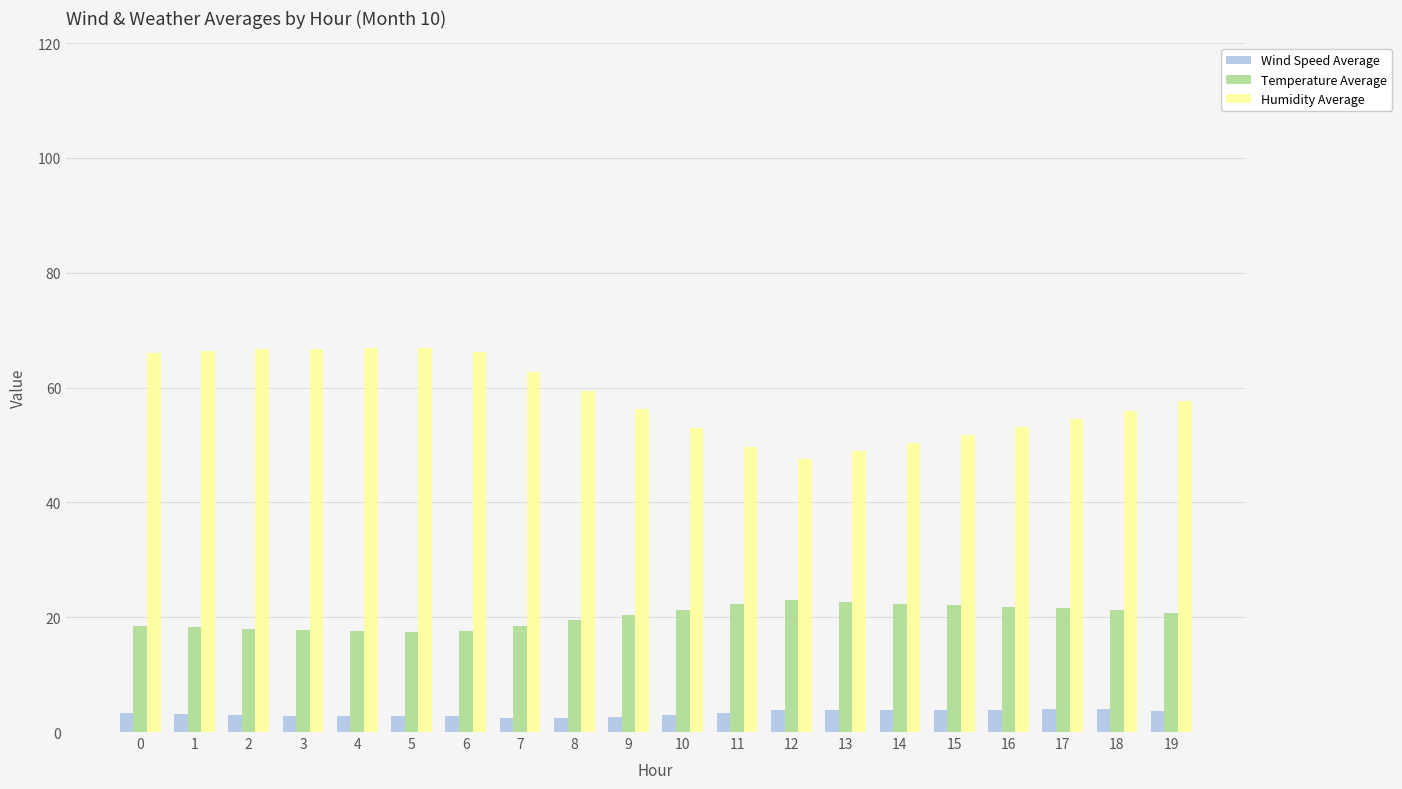

What is the lowest value of the Wind Speed Average series?

2.4